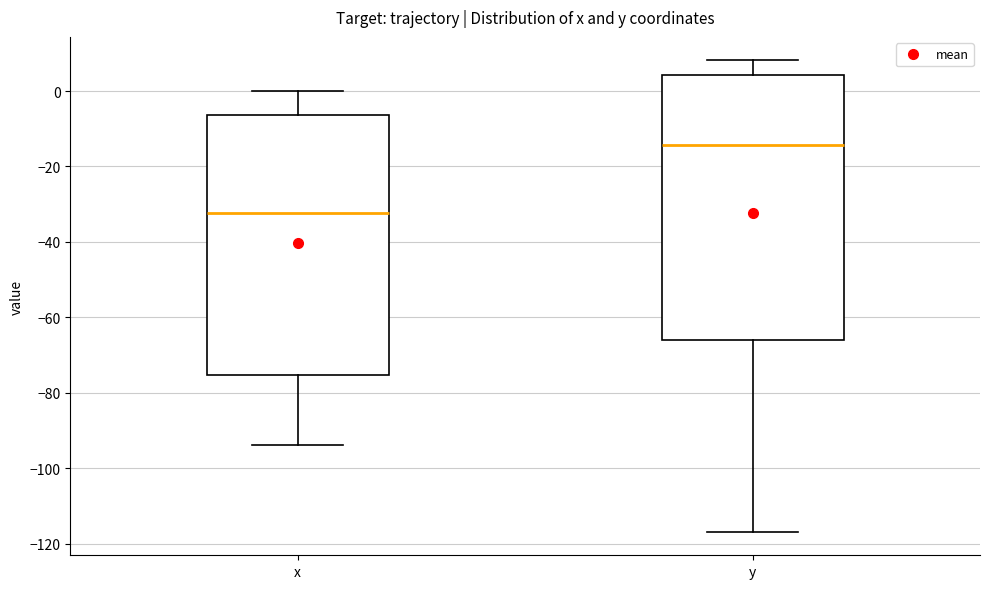

Where is the upper edge of the box for x on the y-axis? The values are not printed on the chart, so give them approximately, as read against the axis.

-6